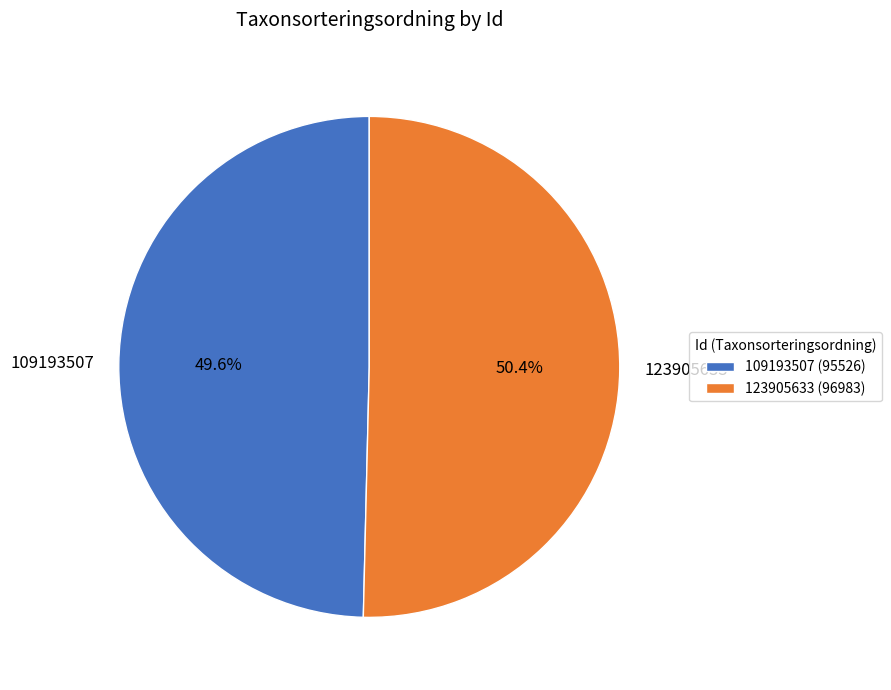

Which has a higher value, 123905633 or 109193507?

123905633